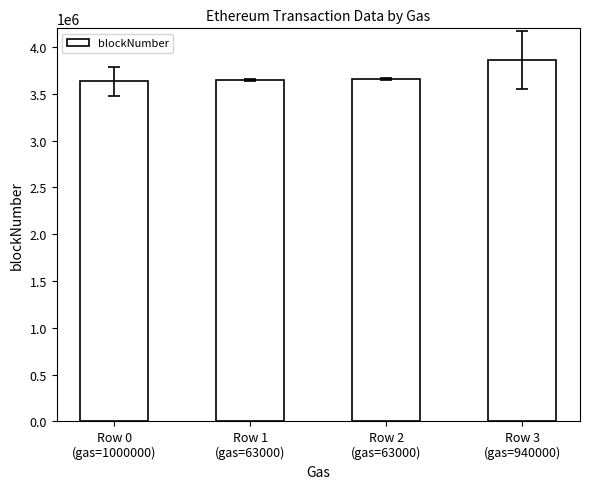

Count the number of categories in the chart.

4